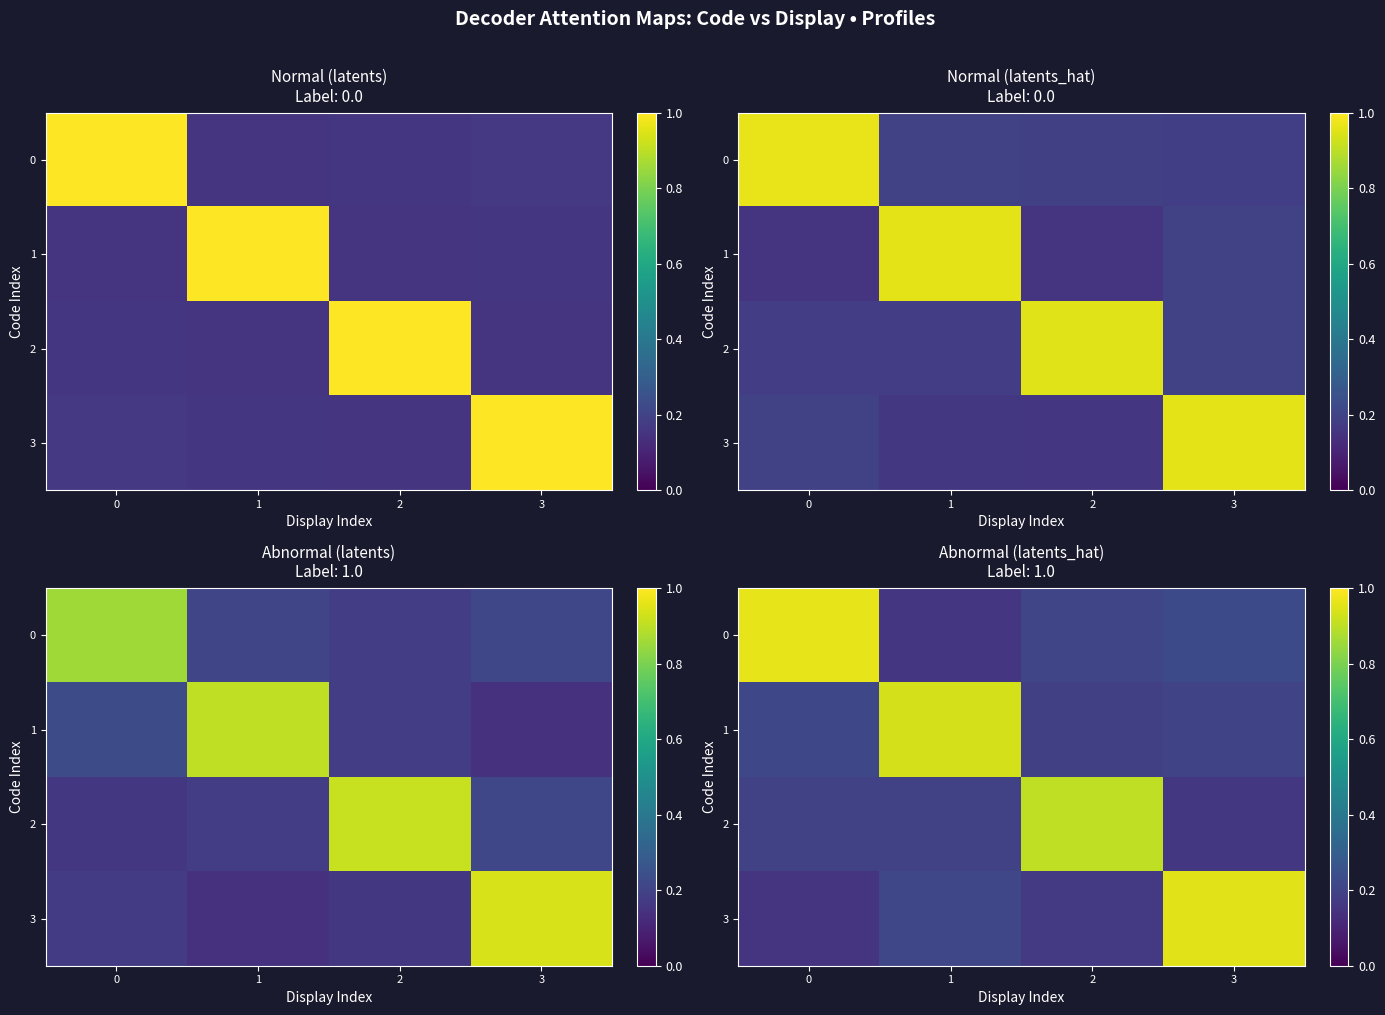

What is the difference between the maximum and minimum values in the 0 series?

0.8